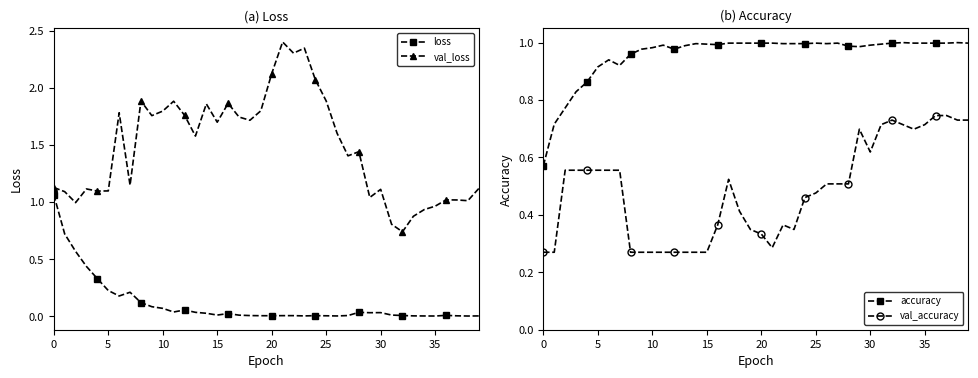

True or false: val_loss has more than 1 interior local peaks.

True